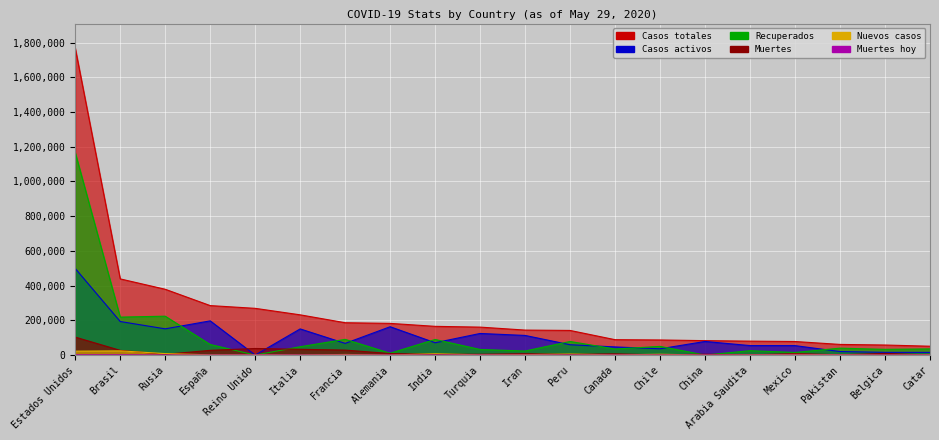

What is the label of the 20th point from the left?

Catar